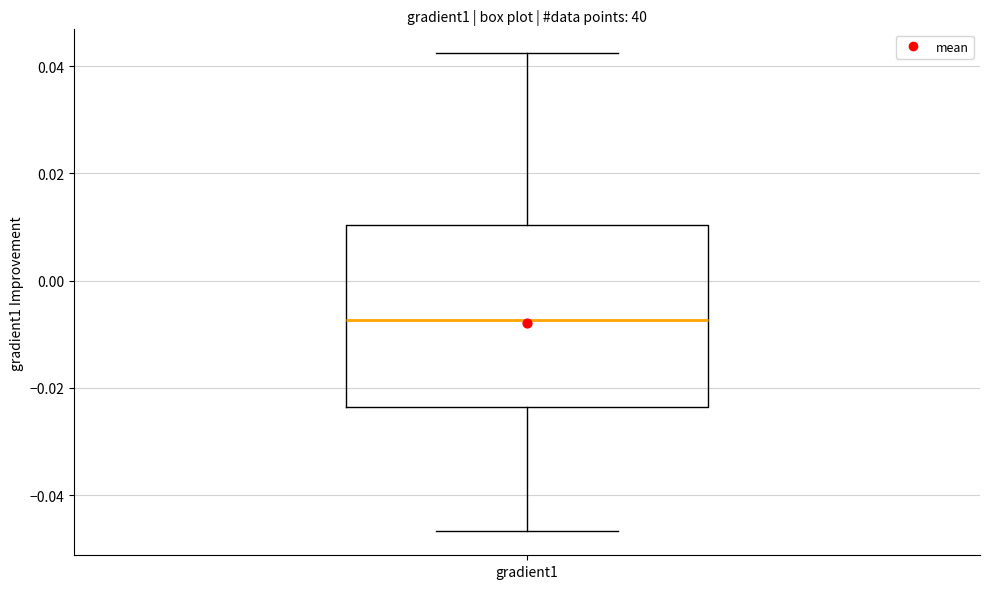

Read this box plot against the y-axis: the position of the median line, the range covered by the box, and the ends of both whiskers. The values are not printed on the chart, so give them approximately, as read against the axis.

median -0.008, box -0.024 to 0.010, whiskers -0.046 to 0.042